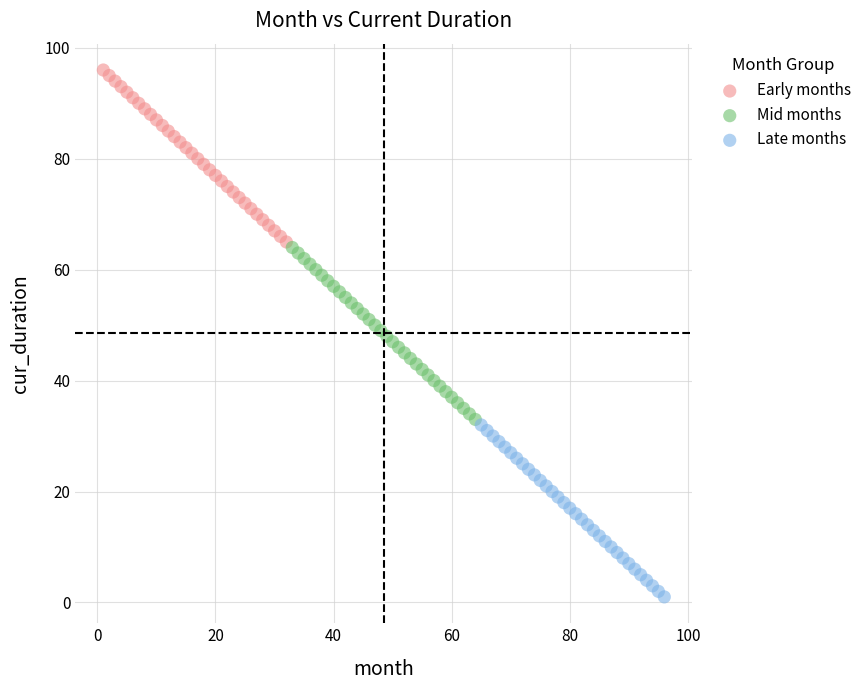

Which series reaches the maximum Y coordinate?

Early months